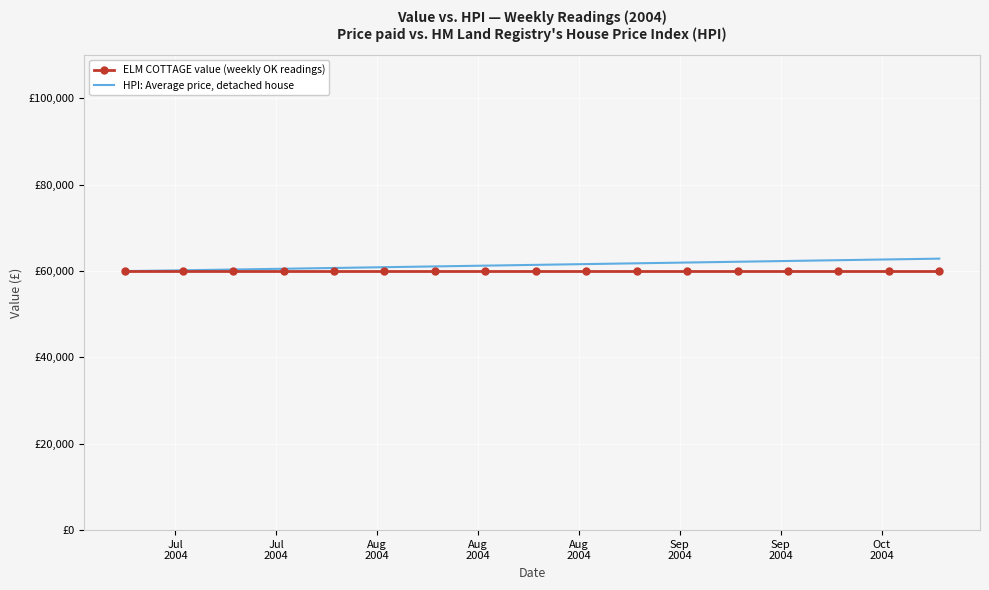

True or false: ELM COTTAGE value (weekly OK readings) and HPI: Average price, detached house intersect in this chart.

False